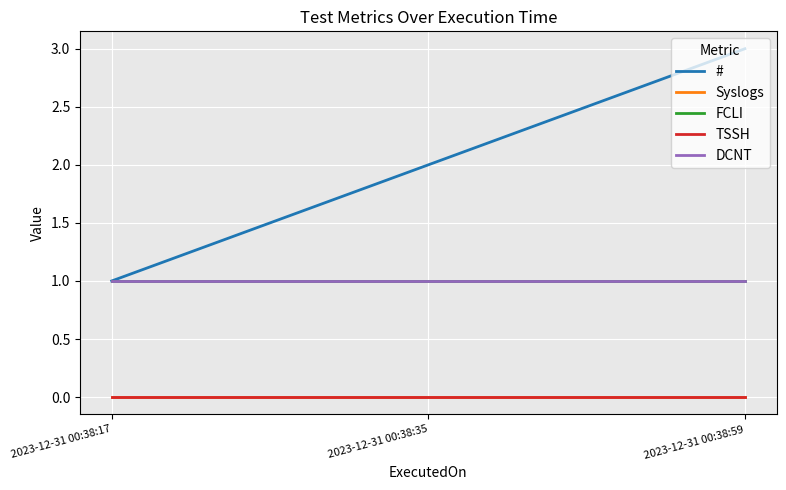

How many lines are shown in the chart?

5